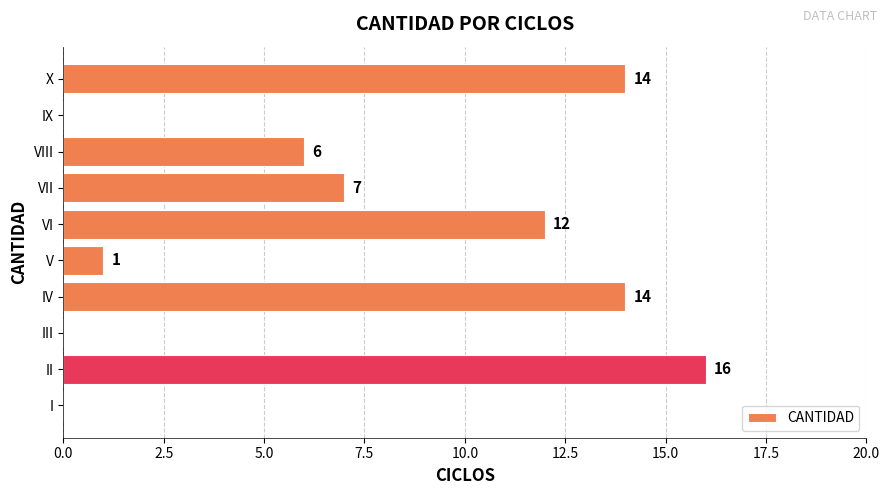

At which category does the chart reach its peak across all series?

II